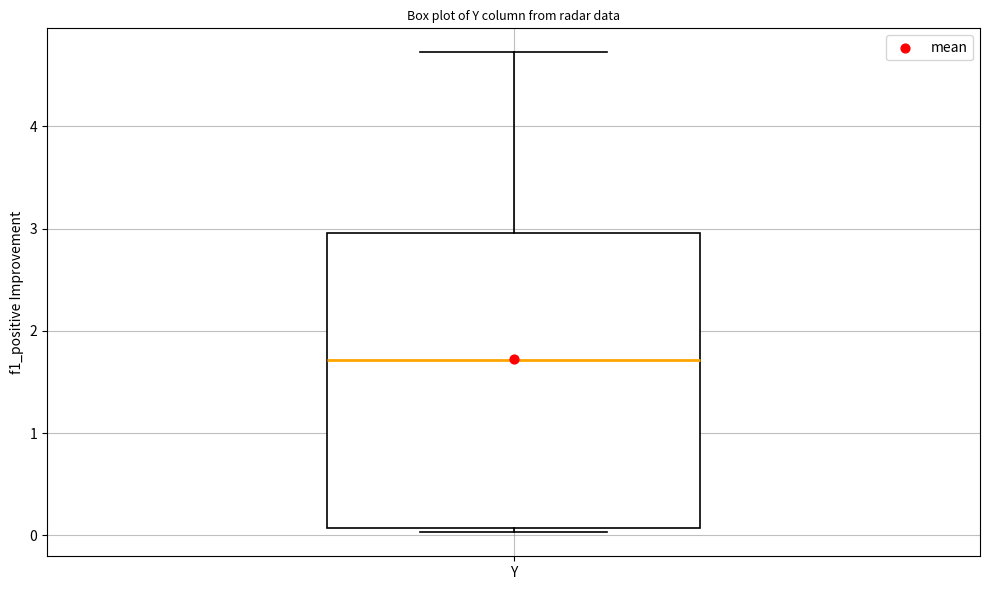

Read this box plot against the y-axis: the position of the median line, the range covered by the box, and the ends of both whiskers. The values are not printed on the chart, so give them approximately, as read against the axis.

median 1.7, box 0.1 to 3.0, whiskers 0.0 to 4.7